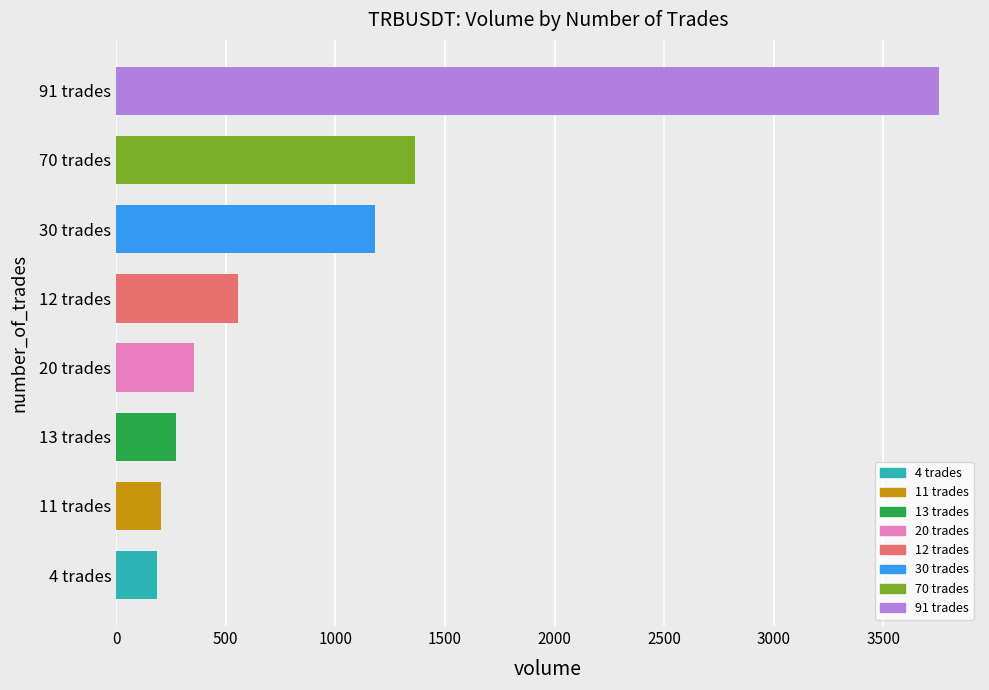

At which label is the value closest to 1970?

70 trades